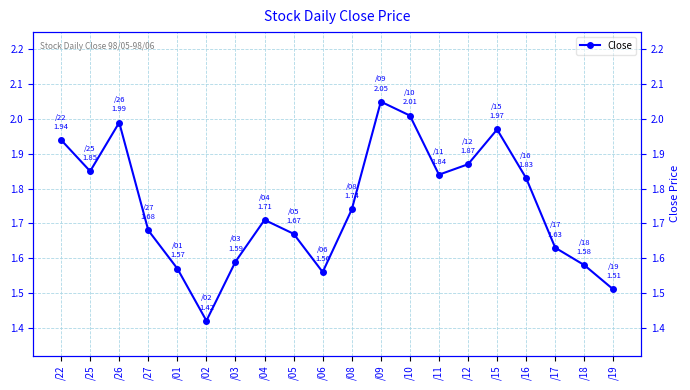

How many interior local peaks (higher than both neighbors) does the data have?

4